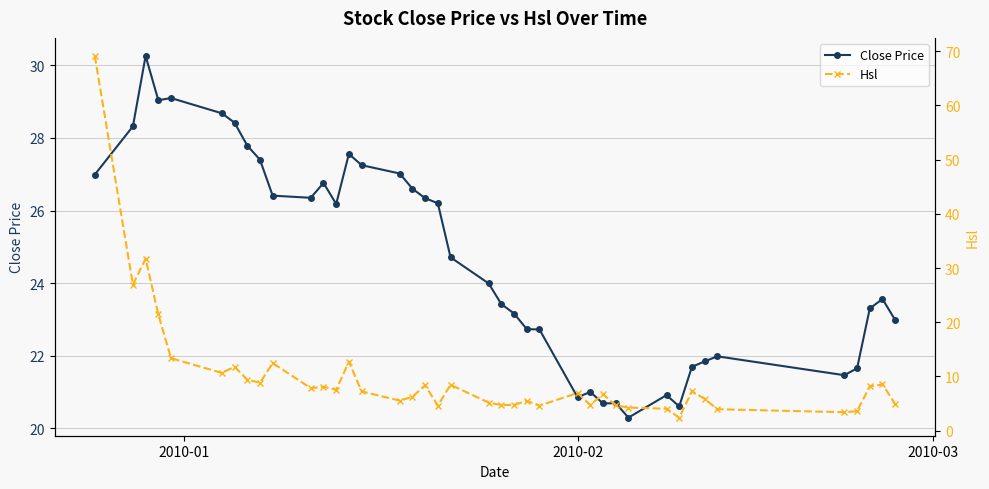

Reading right to left, what are all the values shown in this chart?

Close Price: 23.0	23.6	23.3	21.6	21.5	22.0	21.8	21.7	20.6	20.9	20.3	20.7	20.7	21.0	20.9	22.7	22.7	23.2	23.4	24.0	24.7	26.2	26.3	26.6	27.0	27.2	27.6	26.2	26.8	26.4	26.4	27.4	27.8	28.4	28.7	29.1	29.0	30.3	28.3	27.0
Hsl: 4.9	8.6	8.2	3.6	3.4	4.0	5.9	7.3	2.4	4.1	4.3	4.7	6.7	4.8	7.0	4.6	5.5	4.8	4.7	5.2	8.5	4.6	8.4	6.3	5.5	7.2	12.7	7.5	8.1	7.8	12.5	8.8	9.4	11.8	10.7	13.4	21.4	31.7	26.9	69.1